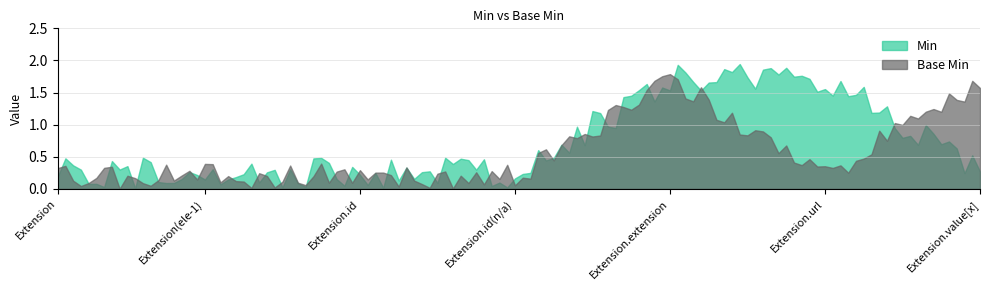

Which series has the largest total across all categories?

Min